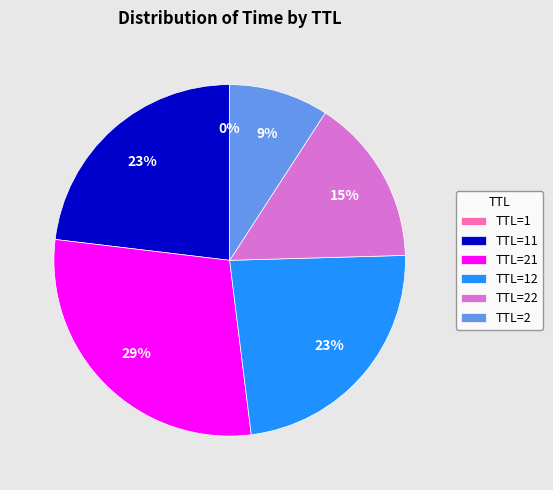

To the nearest percent, what is the average slice percentage?

17%